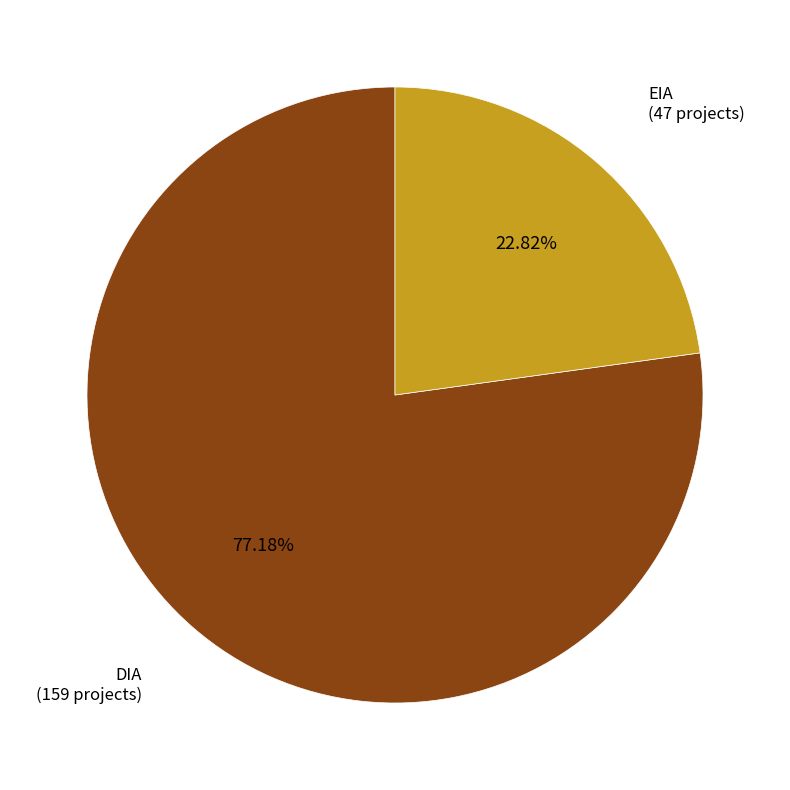

To the nearest percent, what percentage of the pie is EIA?

23%